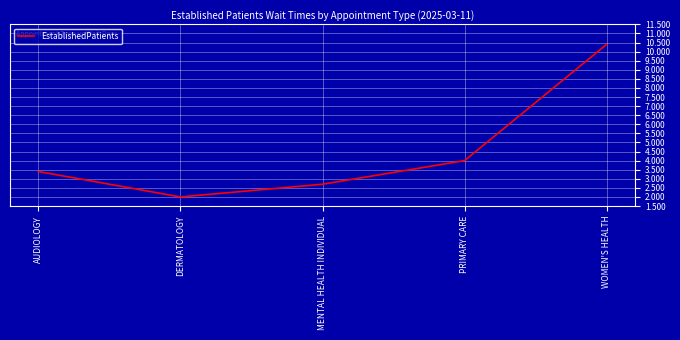

What is the minimum value shown in the chart?

2.0